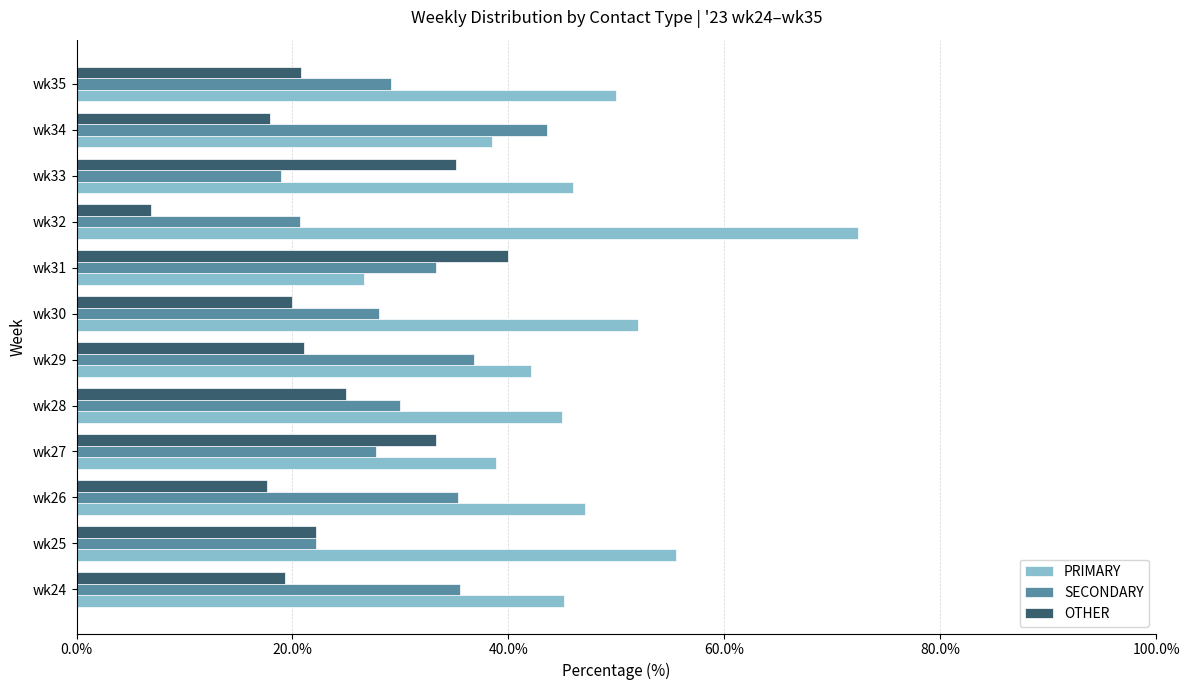

At wk29, list the series in order from smallest to largest.

OTHER, SECONDARY, PRIMARY